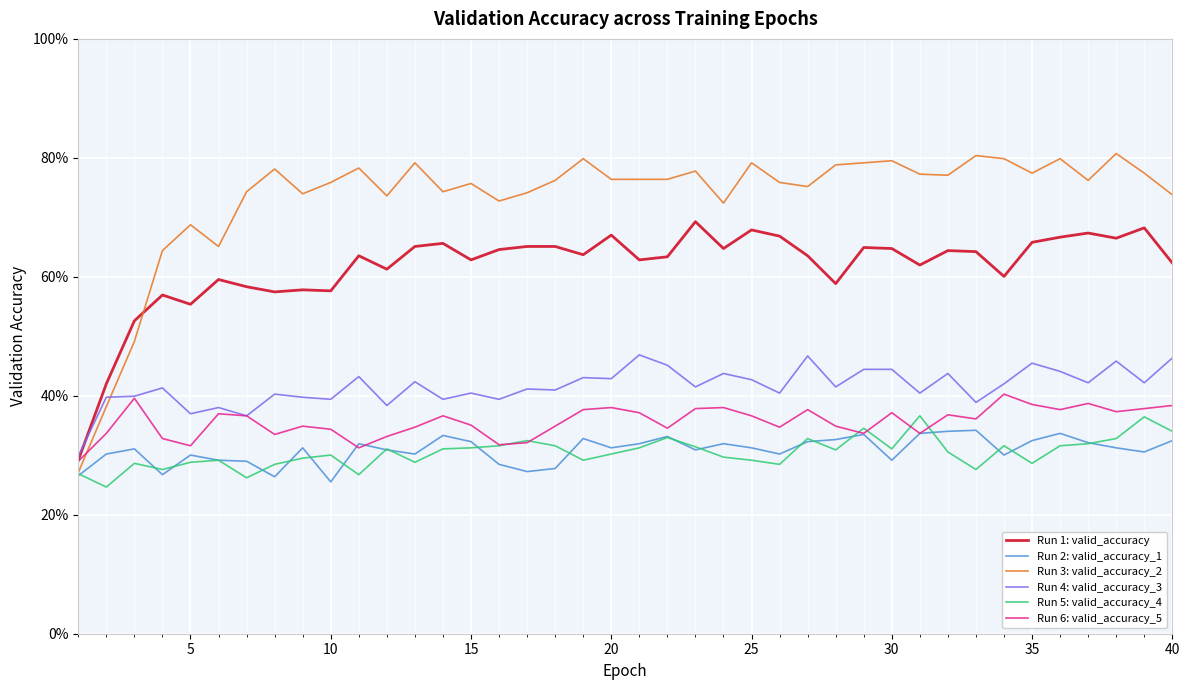

Which series has the widest spread of values?

Run 3: valid_accuracy_2